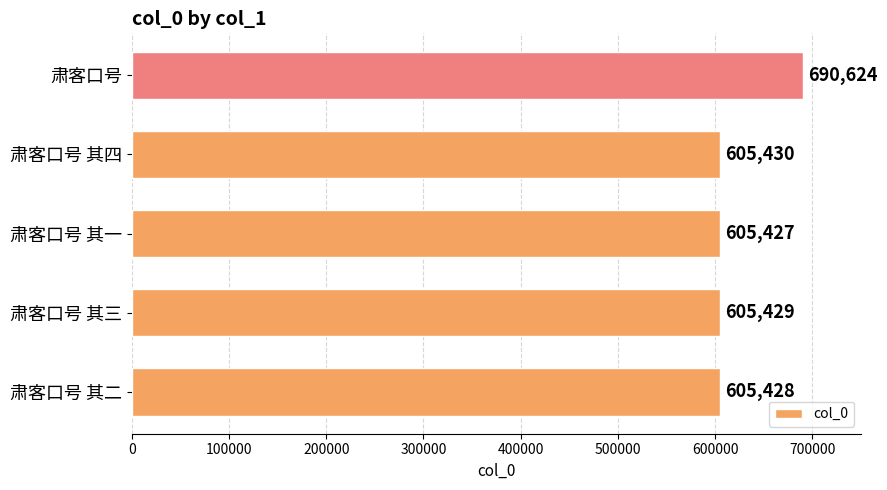

At which category does the chart reach its minimum across all series?

肃客口号 其一